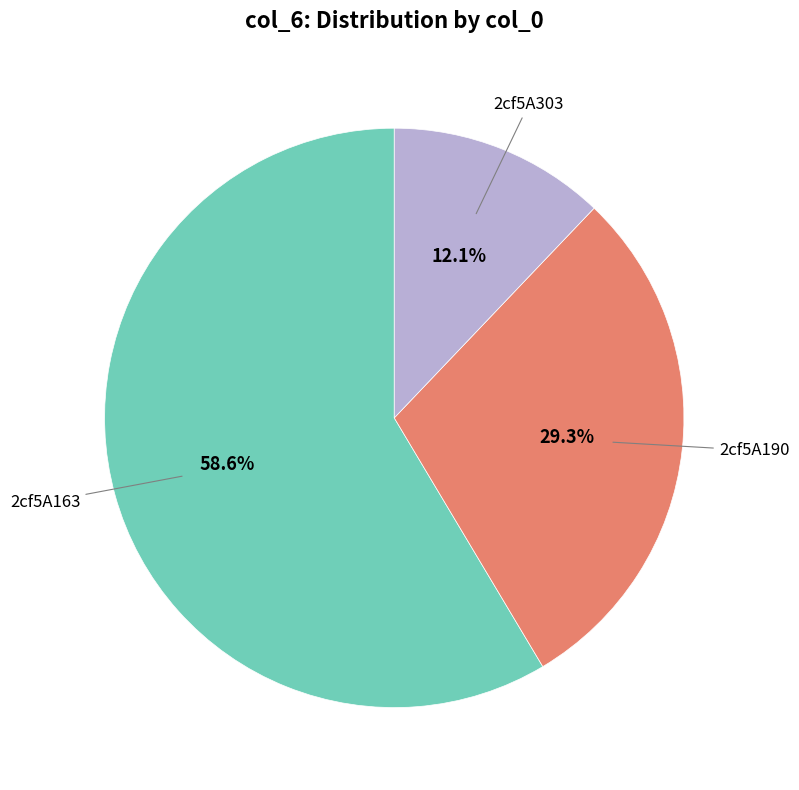

Does any single category account for the majority?

Yes